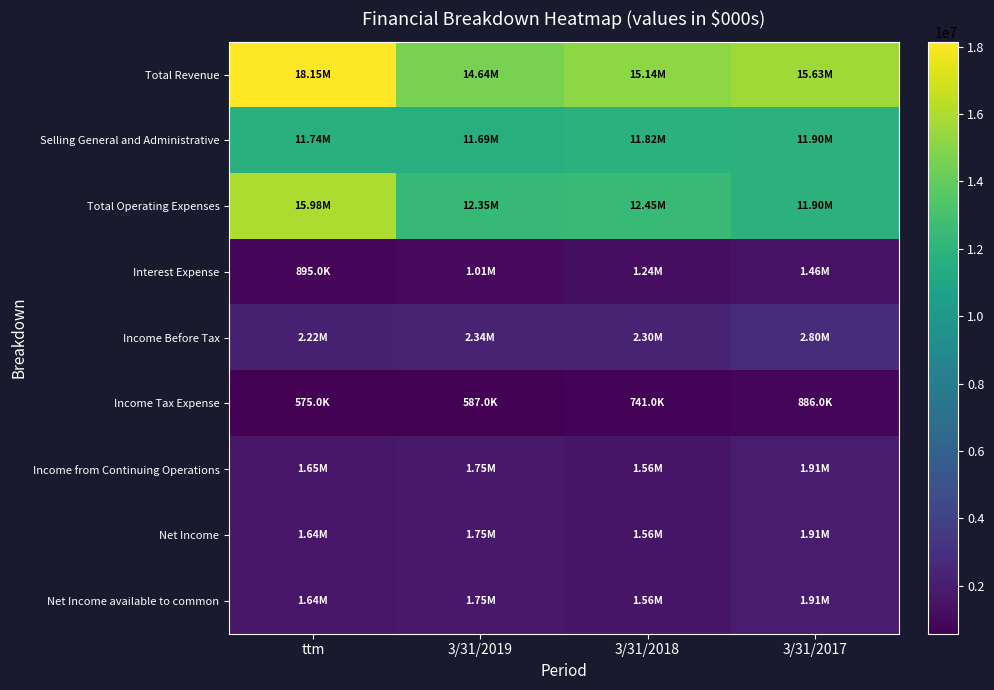

Reading left to right, transcribe all the data shown in this chart.

Total Revenue: ttm=18148000	3/31/2019=14644000	3/31/2018=15144000	3/31/2017=15628000
Selling General and Administrative: ttm=11742000	3/31/2019=11685000	3/31/2018=11819000	3/31/2017=11896000
Total Operating Expenses: ttm=15978000	3/31/2019=12353000	3/31/2018=12451000	3/31/2017=11896000
Interest Expense: ttm=895000	3/31/2019=1015000	3/31/2018=1241000	3/31/2017=1462000
Income Before Tax: ttm=2220000	3/31/2019=2340000	3/31/2018=2298000	3/31/2017=2799000
Income Tax Expense: ttm=575000	3/31/2019=587000	3/31/2018=741000	3/31/2017=886000
Income from Continuing Operations: ttm=1645000	3/31/2019=1753000	3/31/2018=1557000	3/31/2017=1913000
Net Income: ttm=1644000	3/31/2019=1753000	3/31/2018=1556000	3/31/2017=1912000
Net Income available to common: ttm=1644000	3/31/2019=1753000	3/31/2018=1556000	3/31/2017=1912000